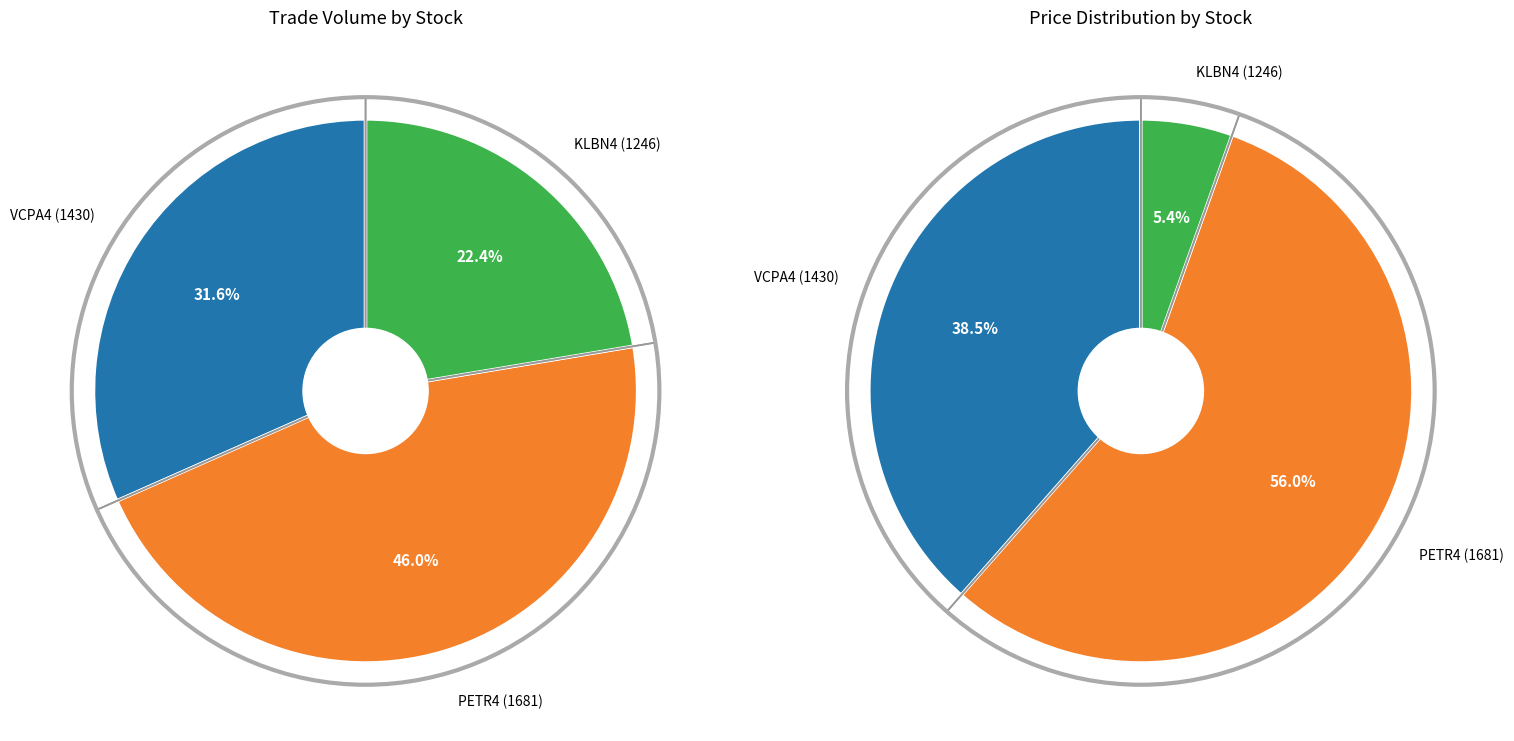

True or false: VCPA4 (1430) accounts for 32% of the total.

True